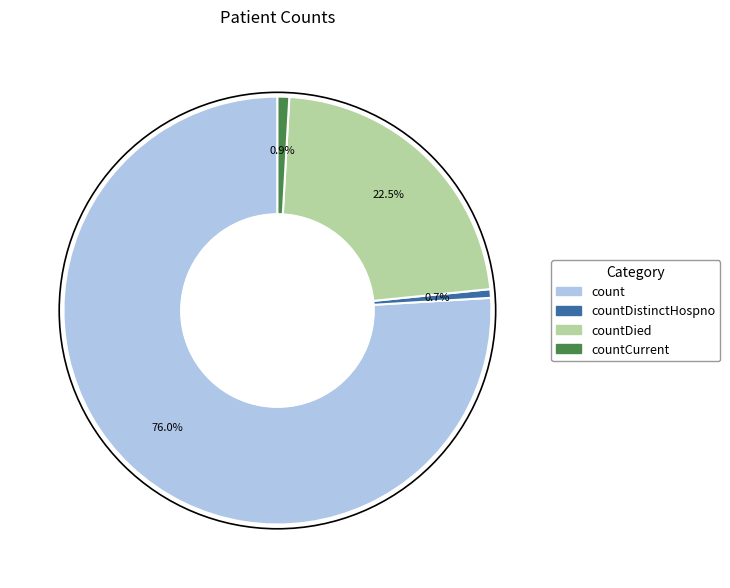

To the nearest percent, what is the average slice percentage?

25%